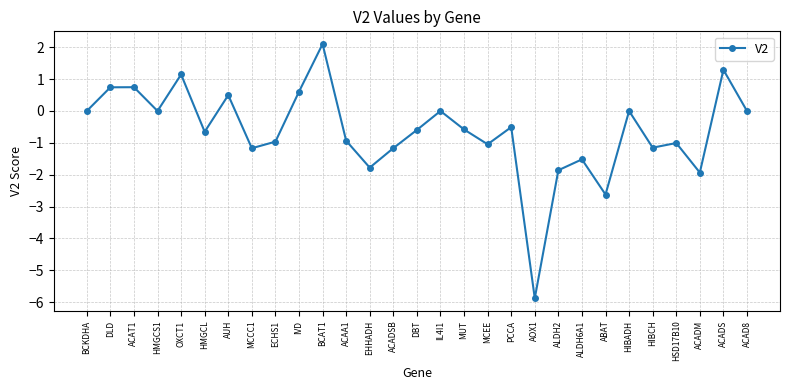

Read the value at HMGCL.

-0.7